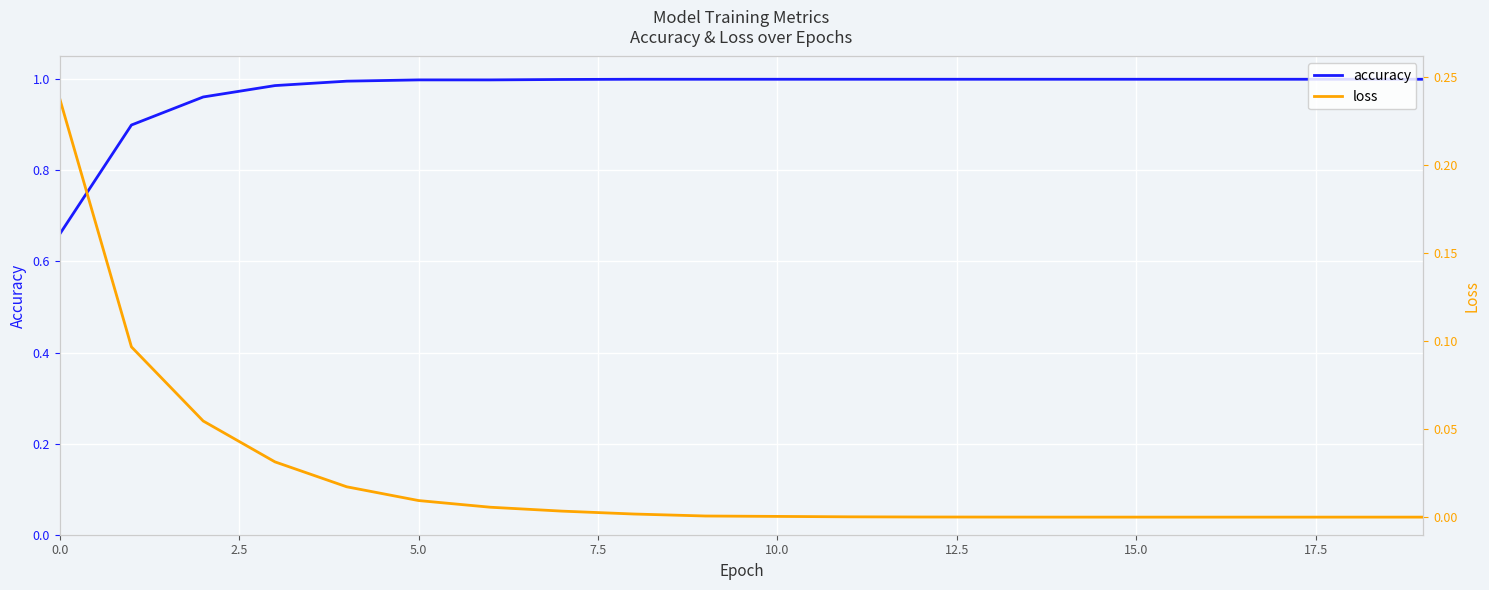

True or false: loss and accuracy intersect in this chart.

False